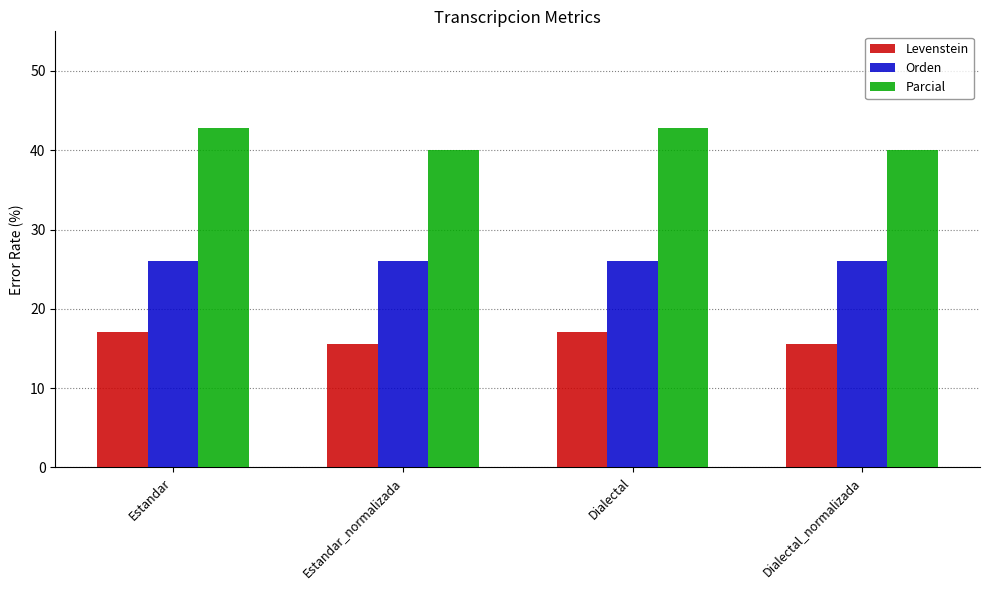

True or false: Parcial has a value of 42.9 at Dialectal.

True